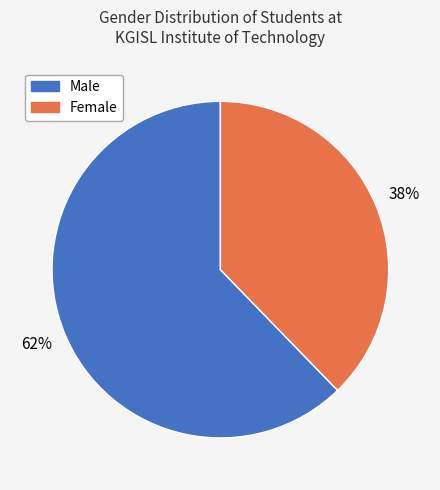

Is there any slice that represents more than half of the pie?

Yes